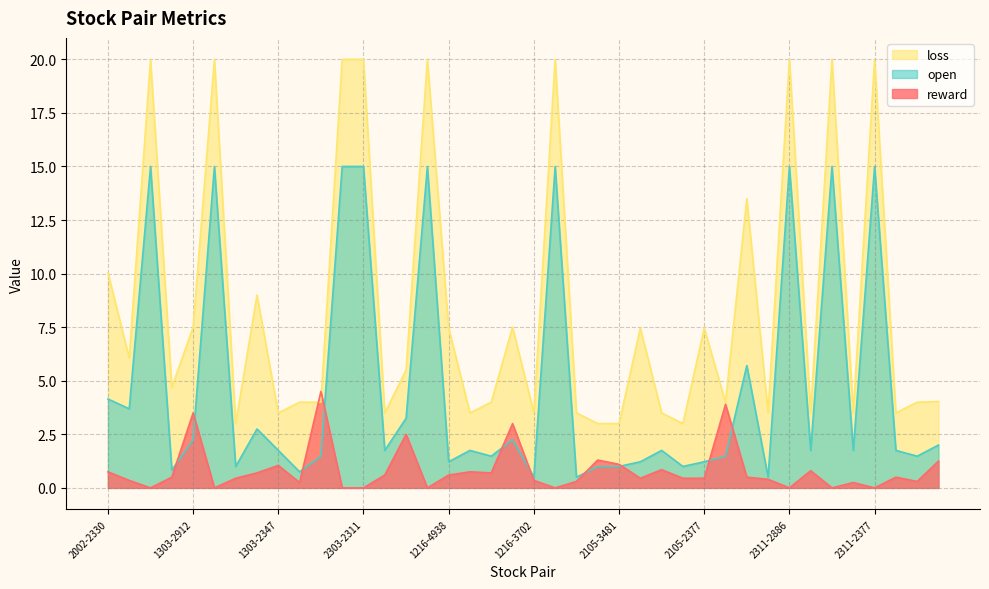

What are all the series names shown in the legend?

loss, open, reward